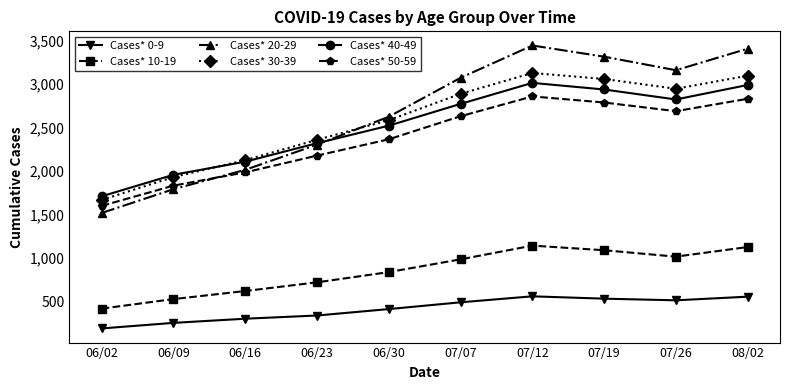

At which label is Cases* 0-9 closest to 371?

06/23